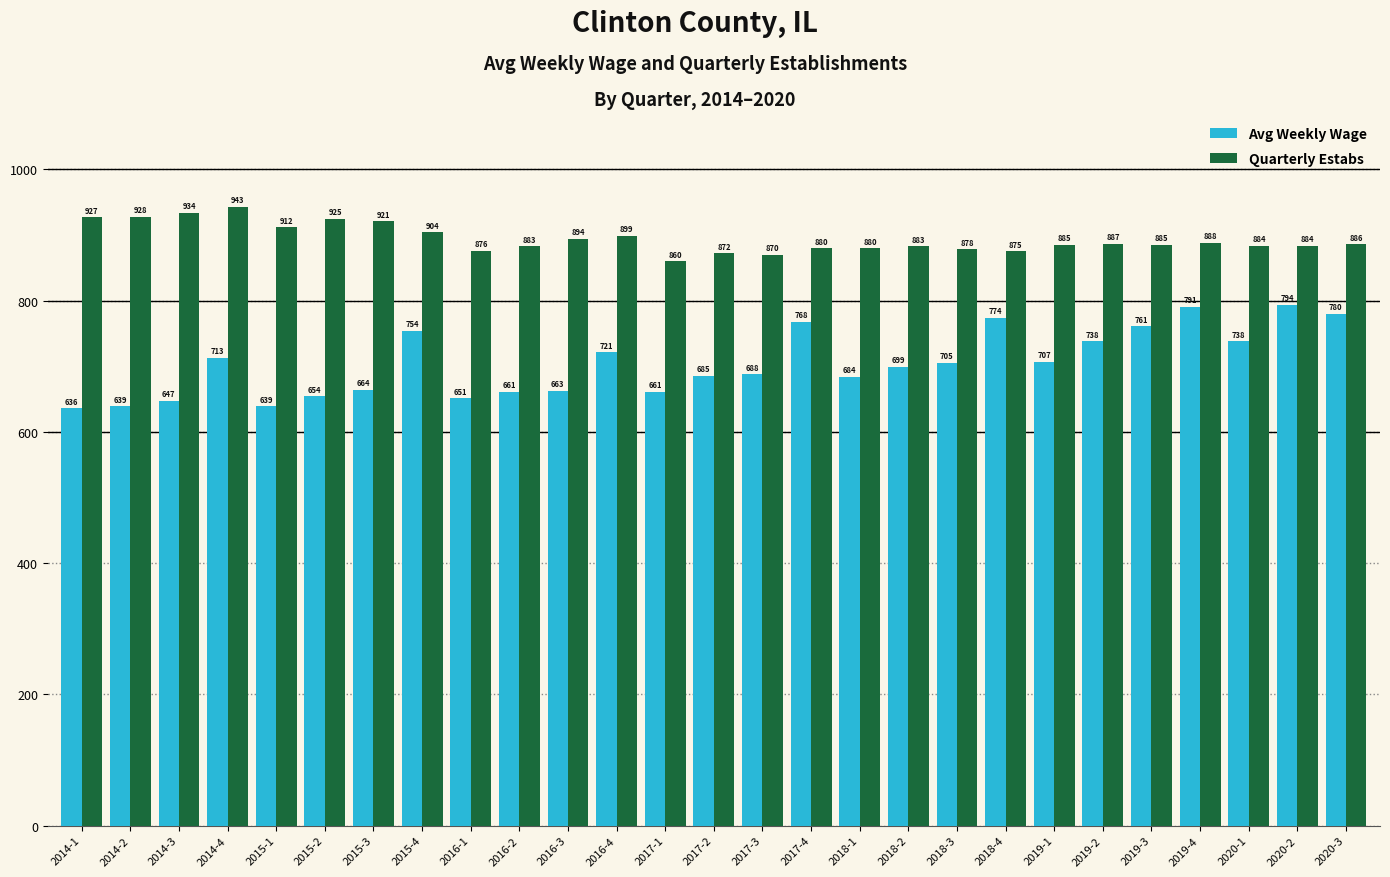

What is the average value of the Avg Weekly Wage series?

704